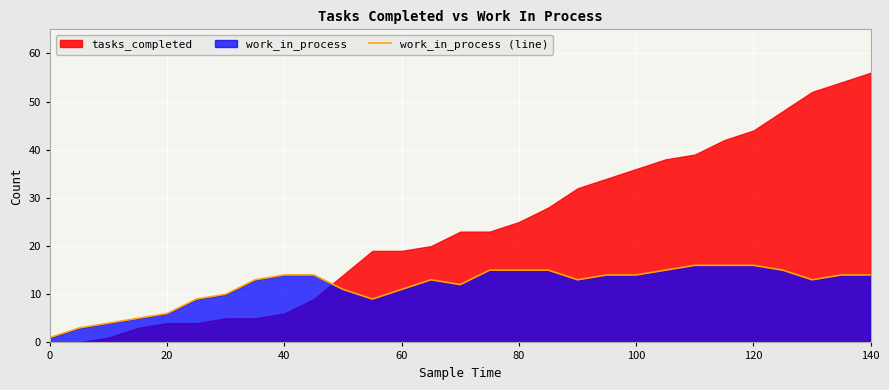

What is the highest value of the work_in_process (line) series?

16